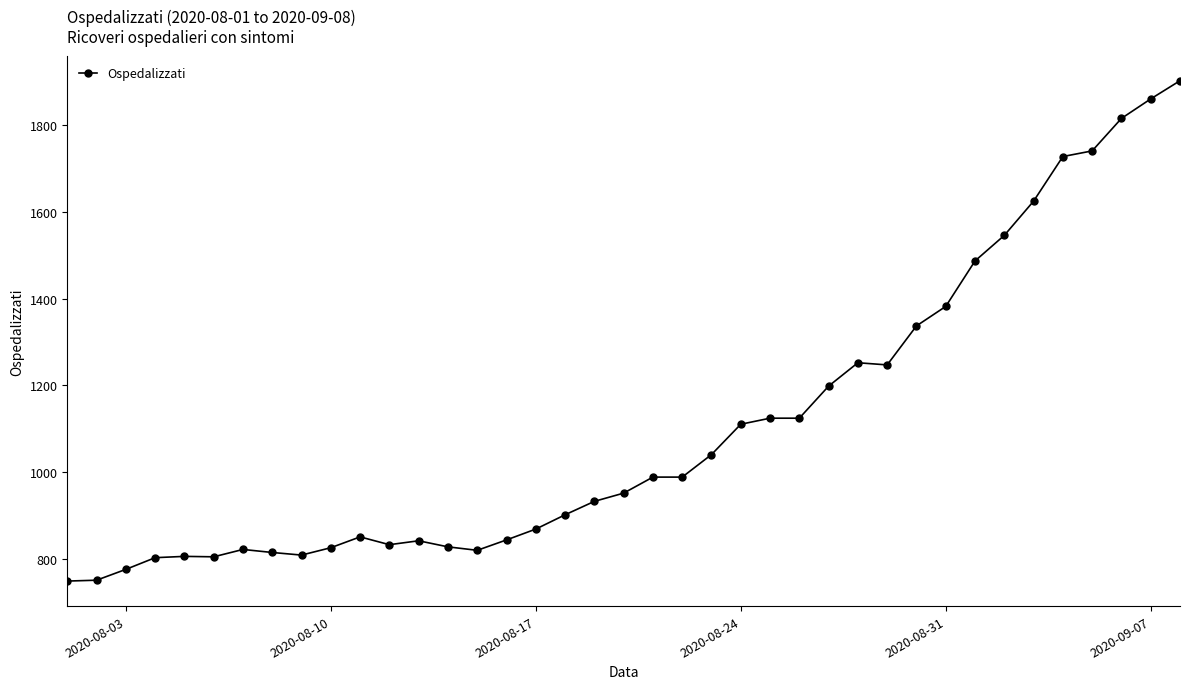

What is the smallest value displayed?

748